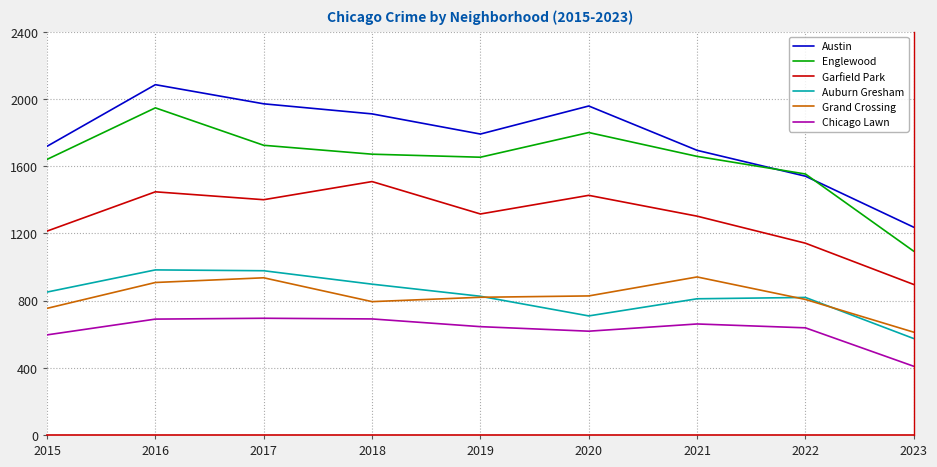

True or false: Chicago Lawn and Grand Crossing intersect in this chart.

False